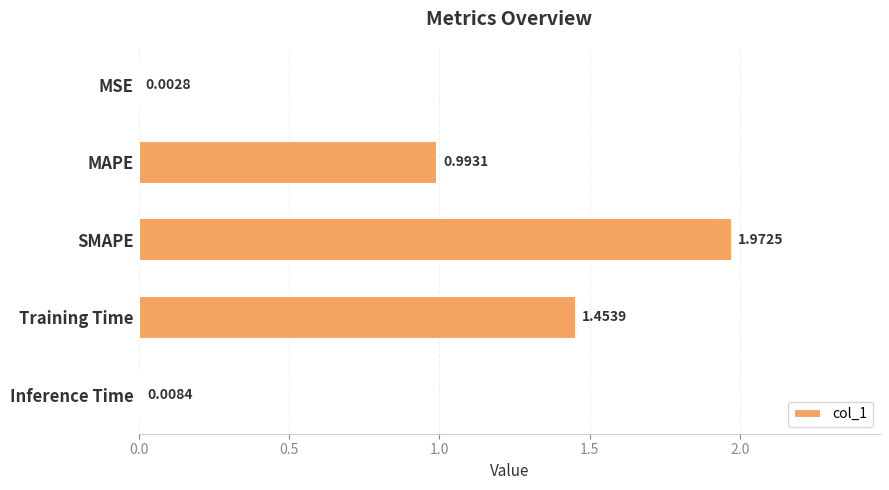

At which label is the value closest to 0?

MSE